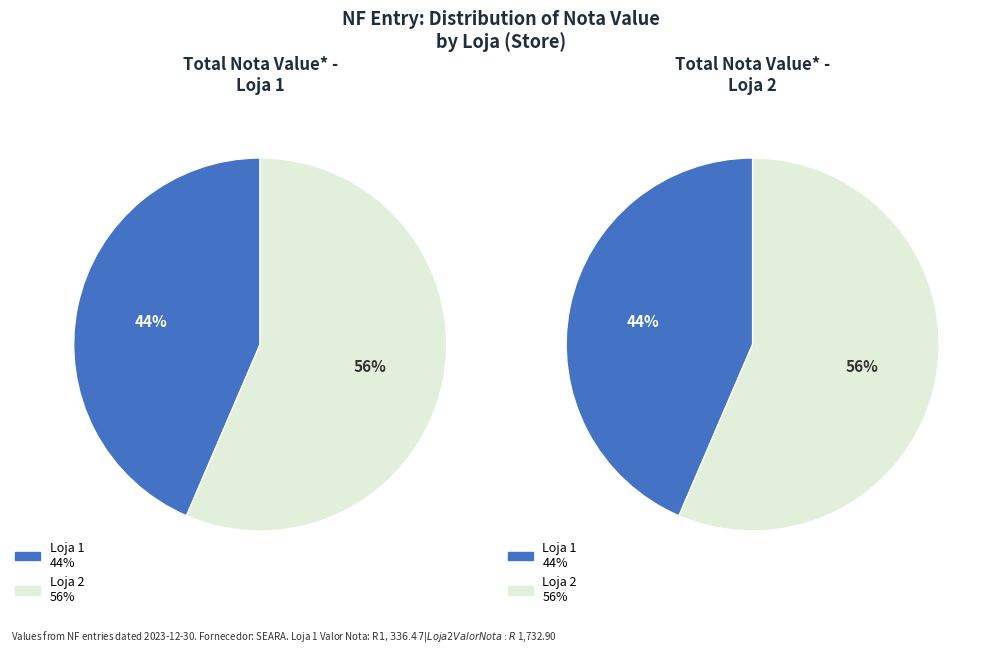

To the nearest percent, what portion does Loja 1 represent?

44%